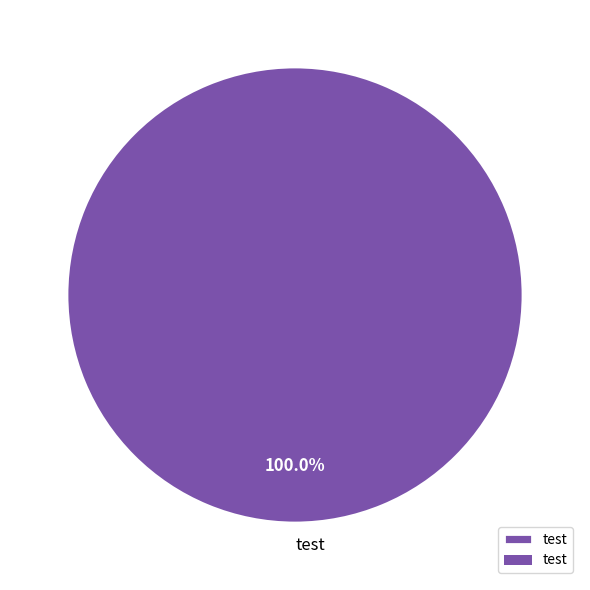

Rank the categories by value from lowest to highest.

test